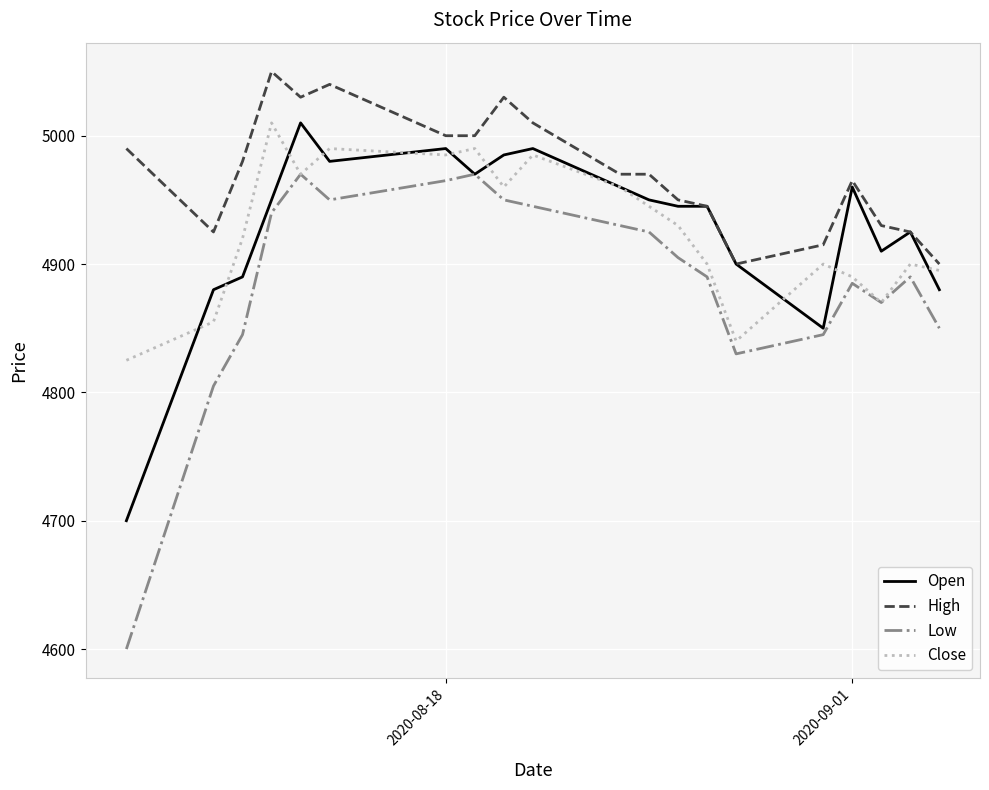

What is the lowest value of the Open series?

4700